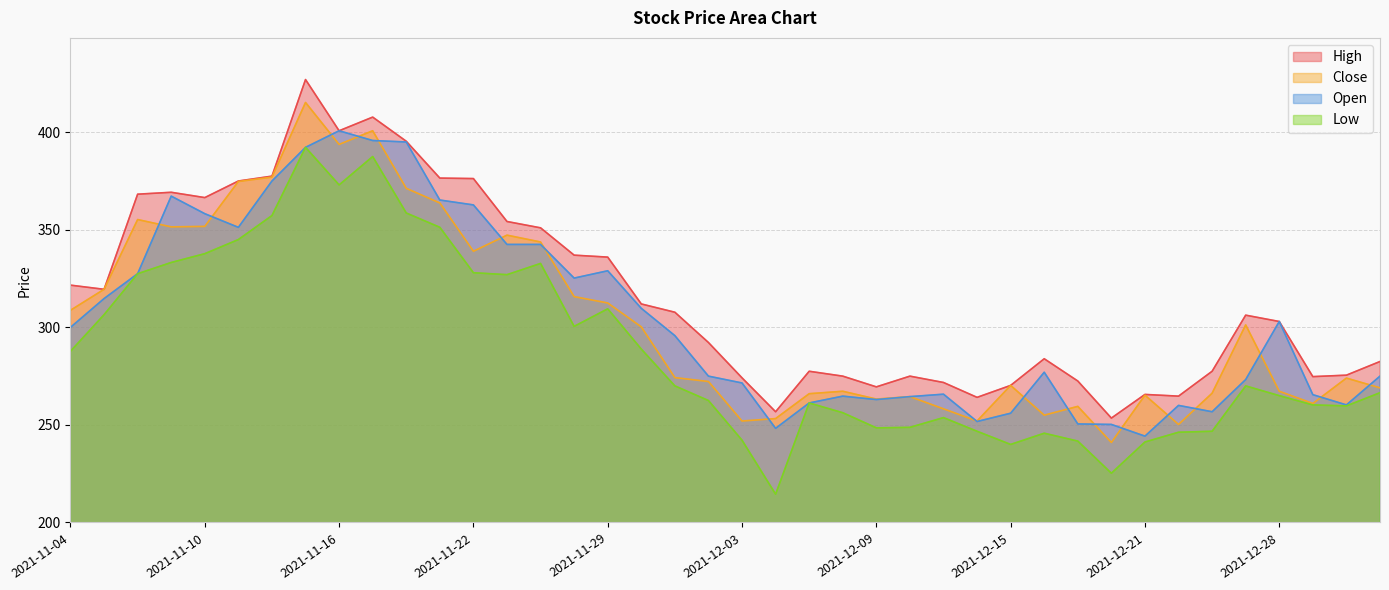

Which series has the largest range (max minus min)?

Low